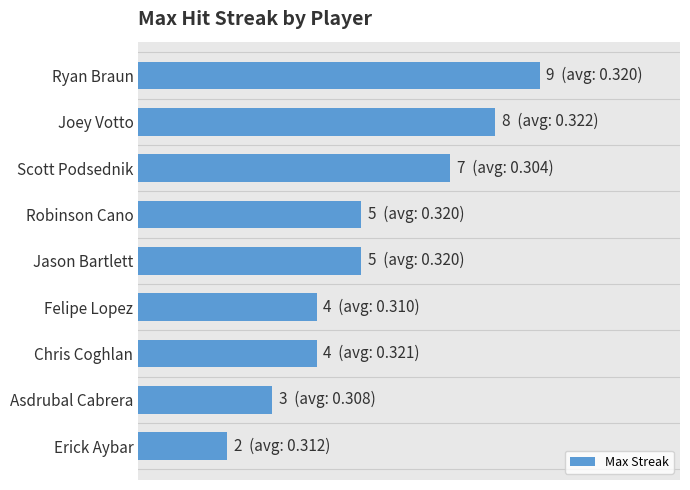

Does the chart contain any negative values?

No